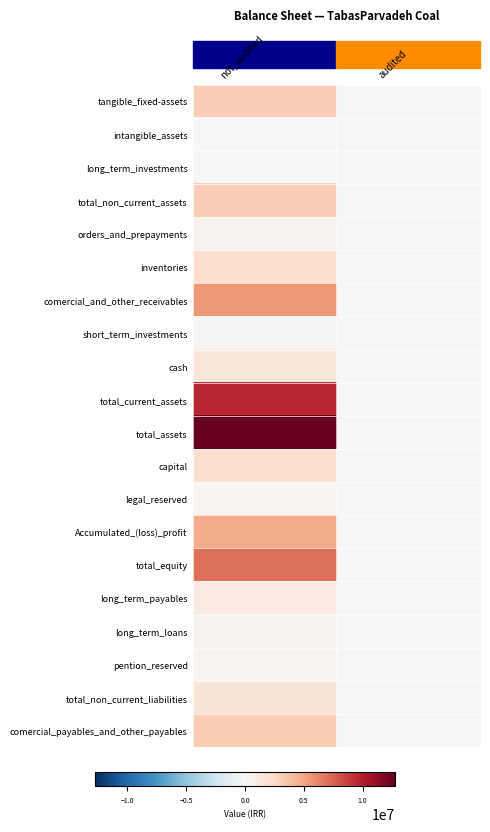

Which series changed the most between not_audited and audited?

total_assets